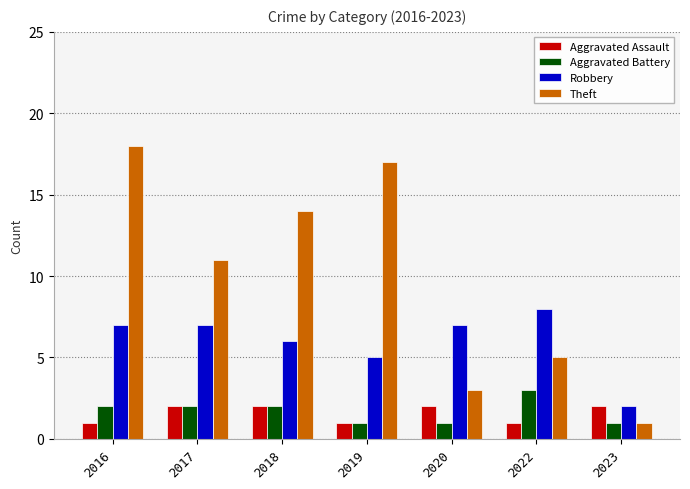

Which series changed the most between 2018 and 2019?

Theft